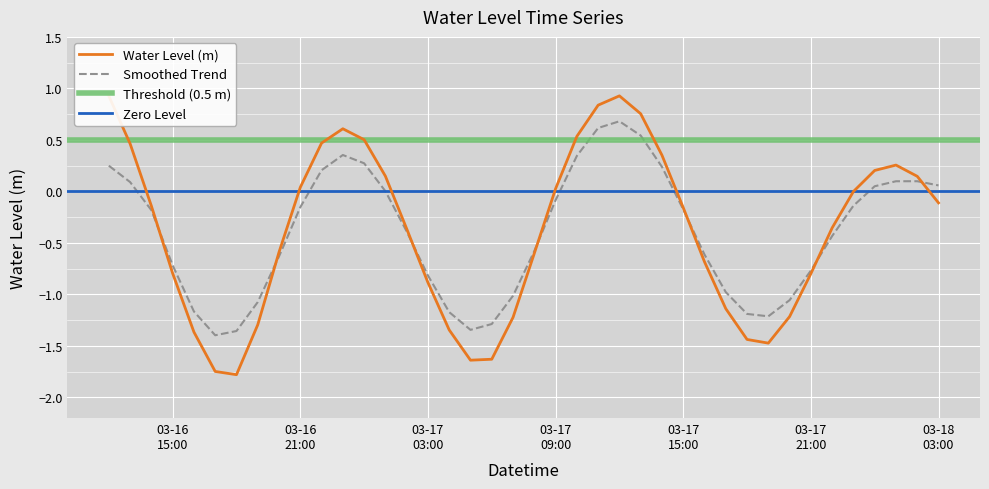

How many interior local valleys (lower than both neighbors) does the data have?

3